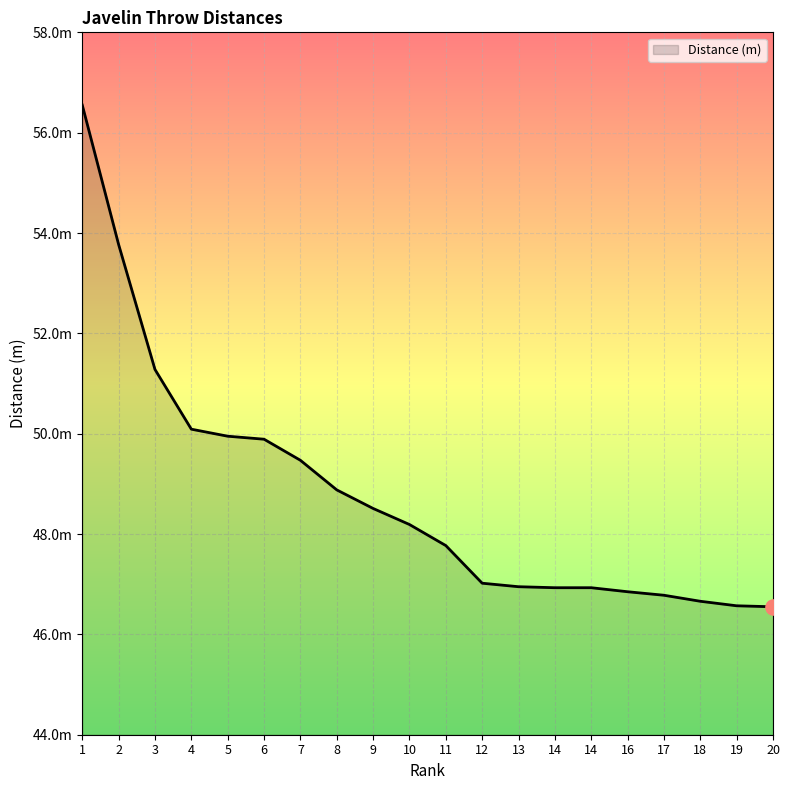

What is the ratio of the value at 11 to the value at 3?

0.9